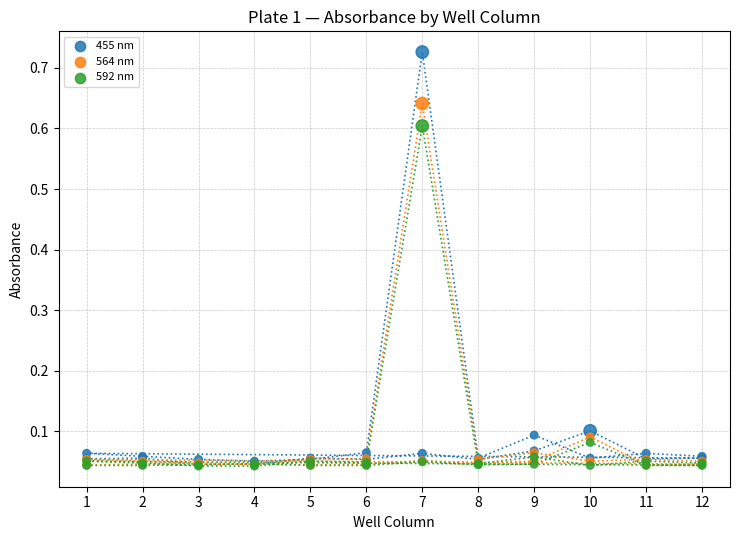

Which series has the widest spread of Y values?

455 nm